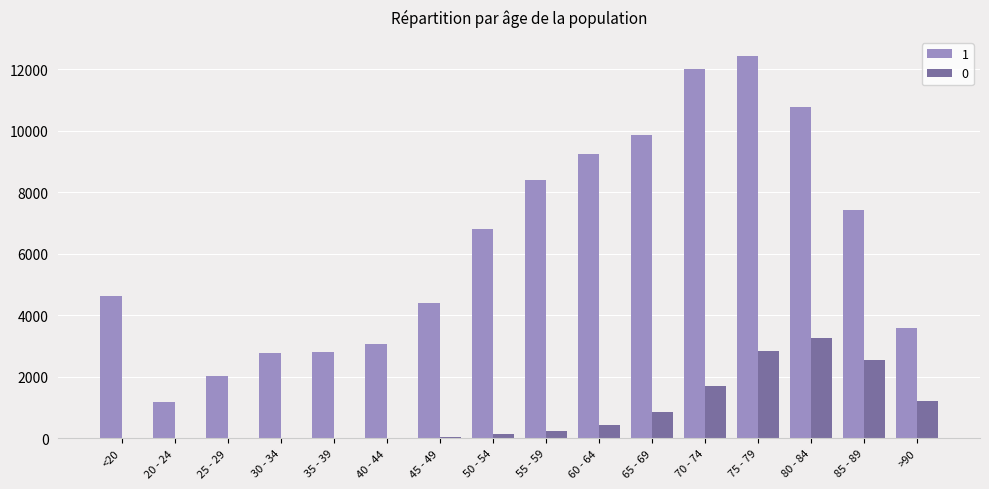

What is the greatest value displayed?

12434